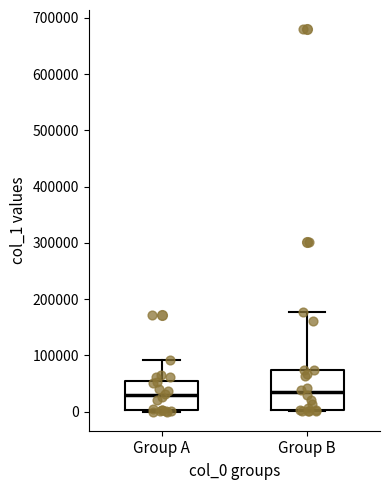

Where does the upper whisker of the box for Group A end on the y-axis? The values are not printed on the chart, so give them approximately, as read against the axis.

90000